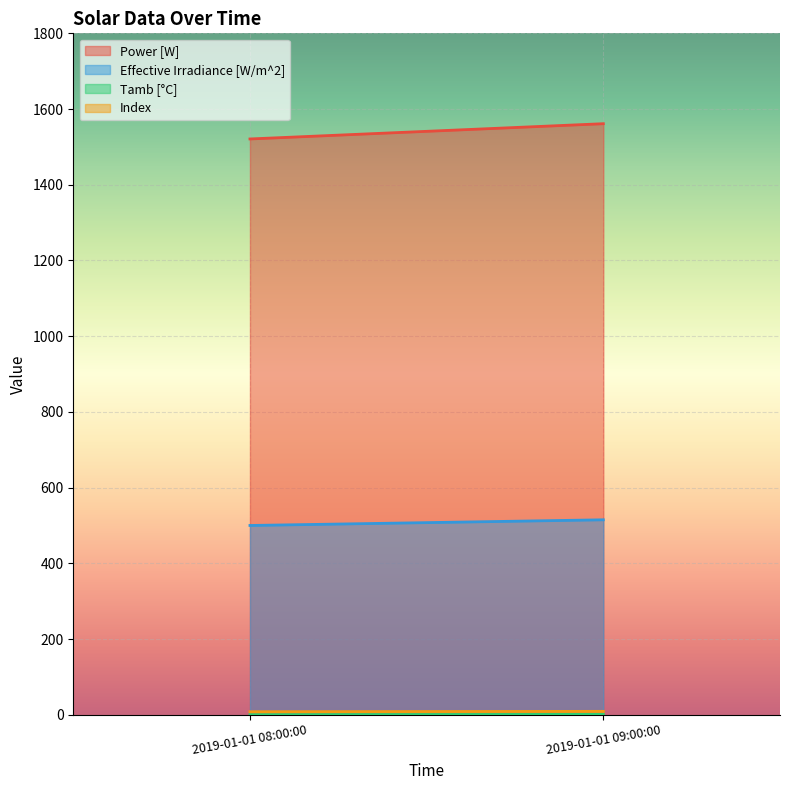

Which category has the lowest value in the Effective Irradiance [W/m^2] series?

2019-01-01 08:00:00